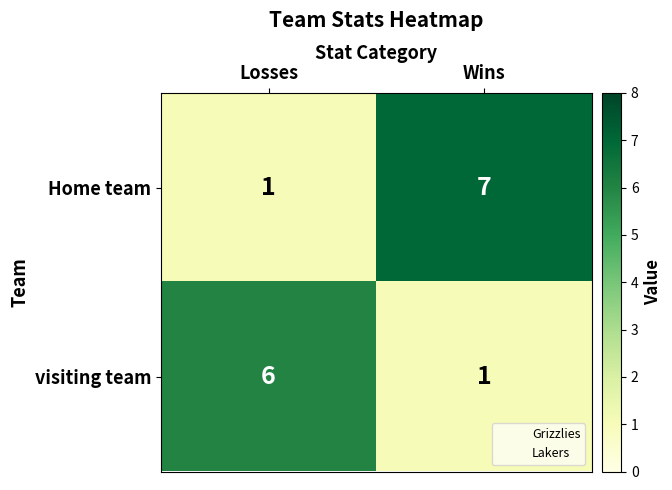

The value of Home team at Losses is 1. True or false?

True